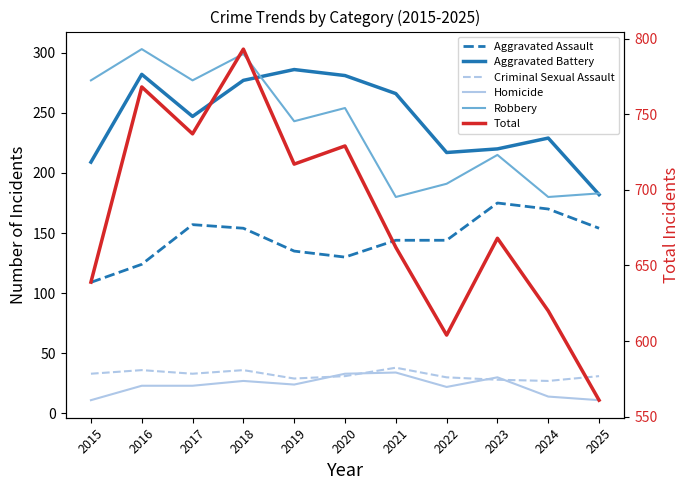

What is the difference between the Total values at 2019 and 2016?

51